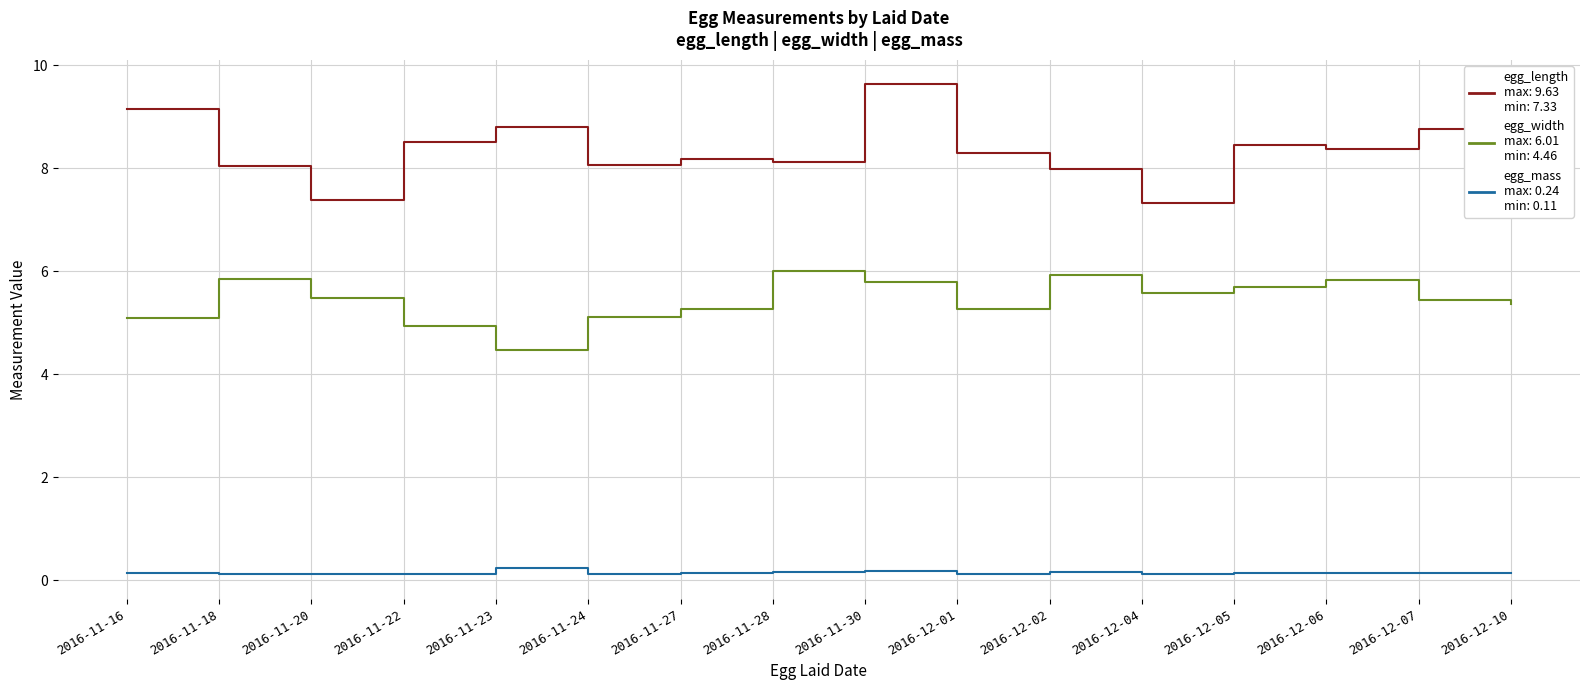

What is the greatest value displayed?

9.6